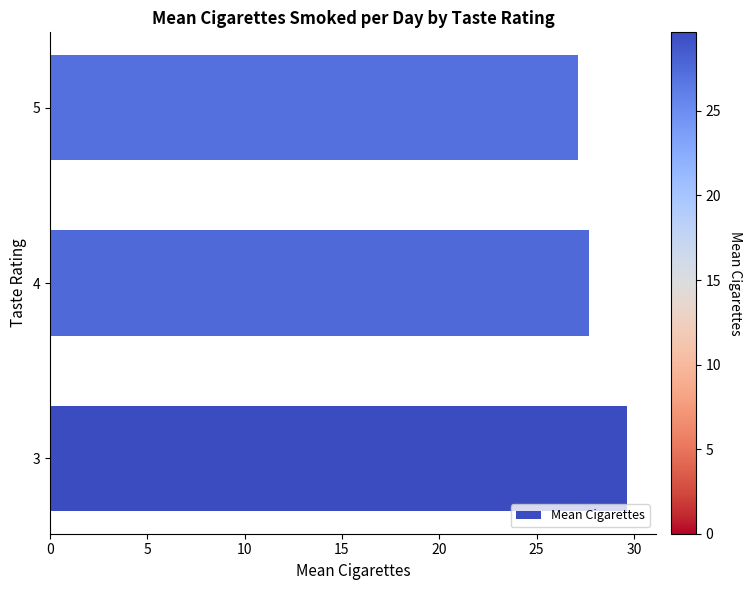

What is the sum of all values?

84.5